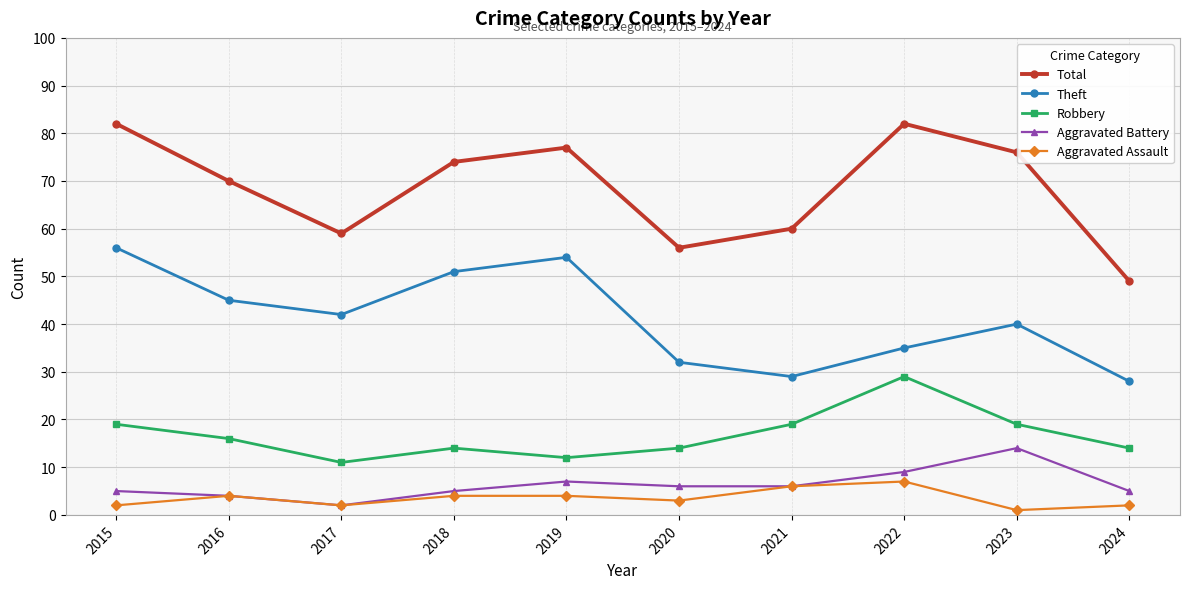

The Aggravated Assault series shows 3 at 2022. True or false?

False